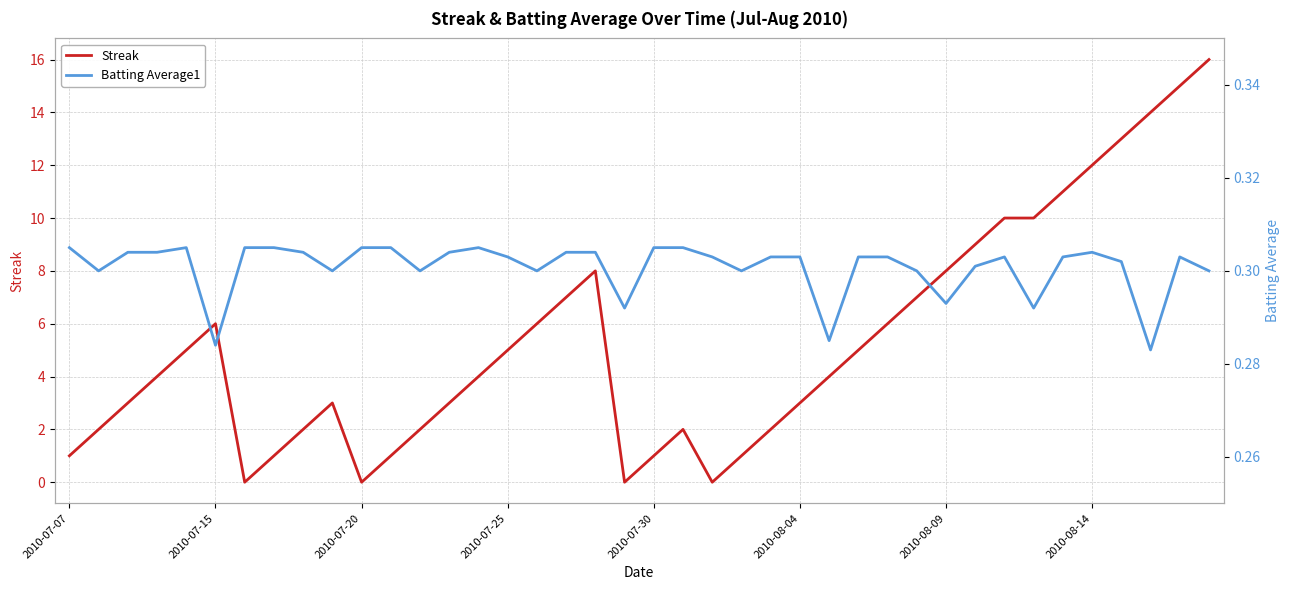

What is the maximum value for Streak?

16